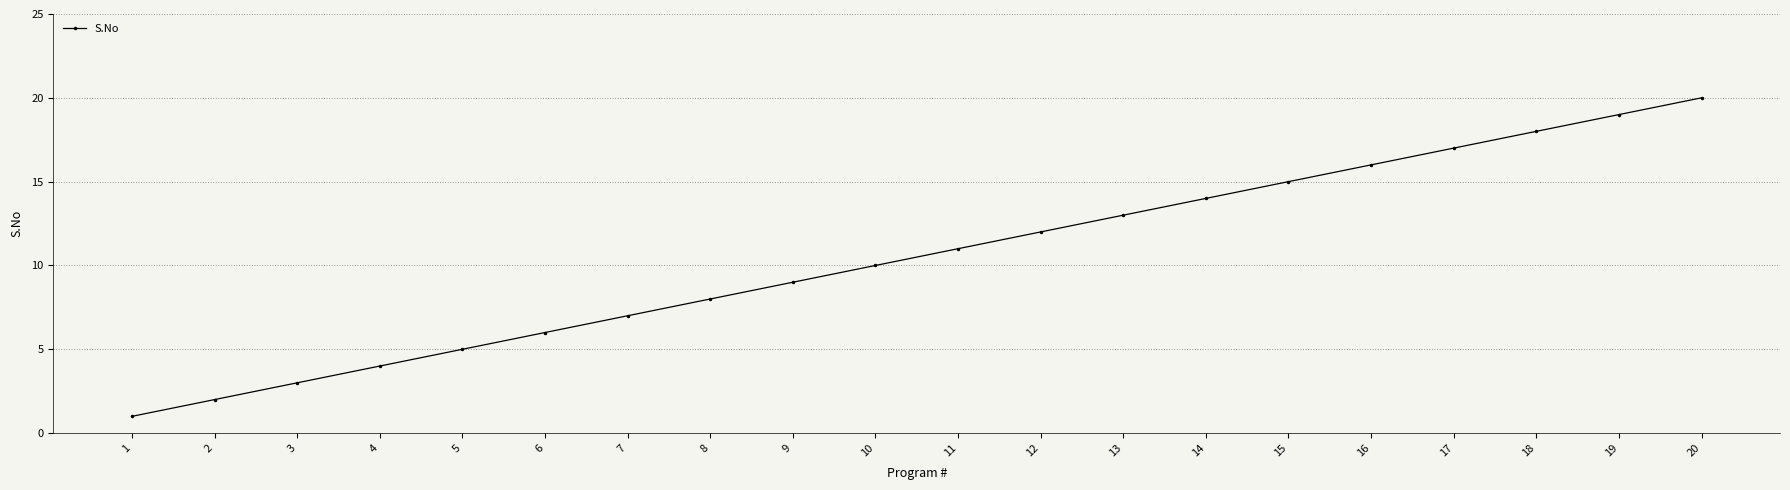

Is this an area chart (filled region under the line)?

No